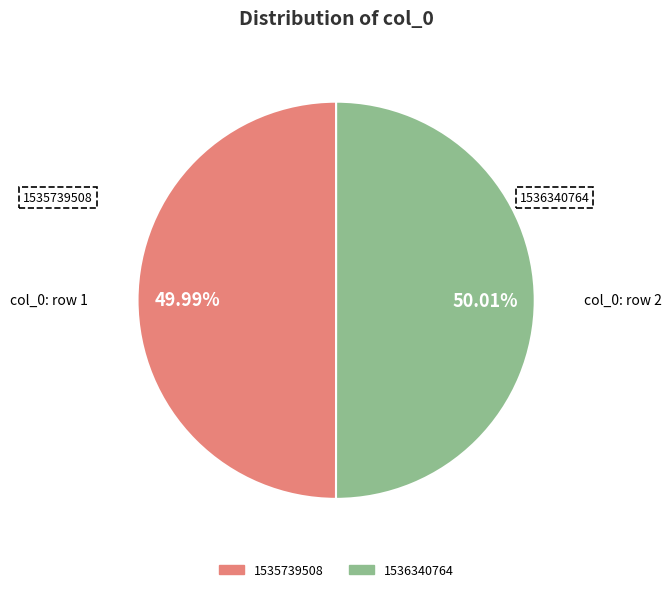

Does any single category account for the majority?

Yes